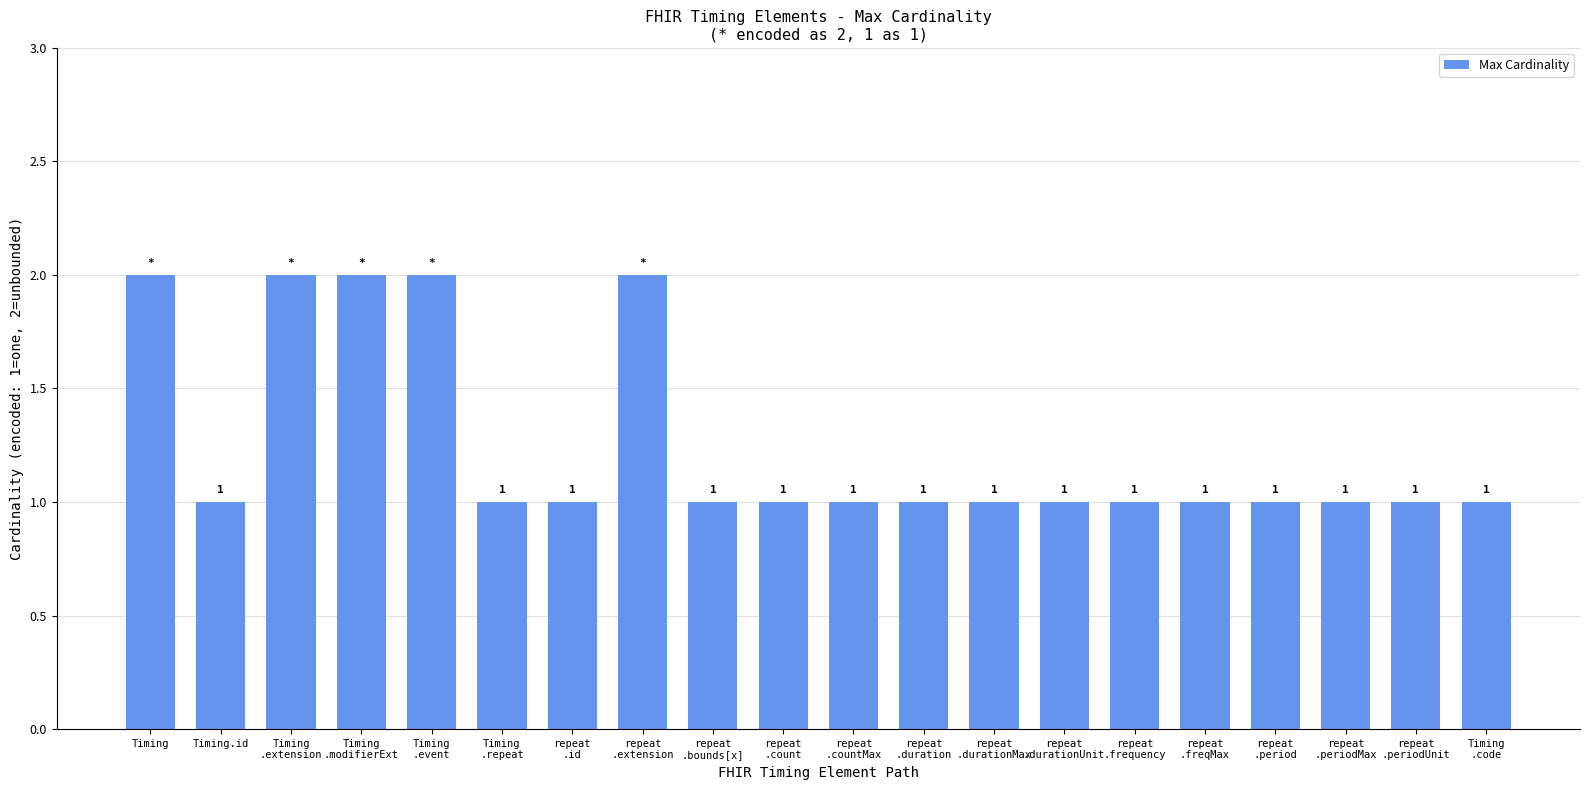

What is the difference between the maximum and minimum values?

1